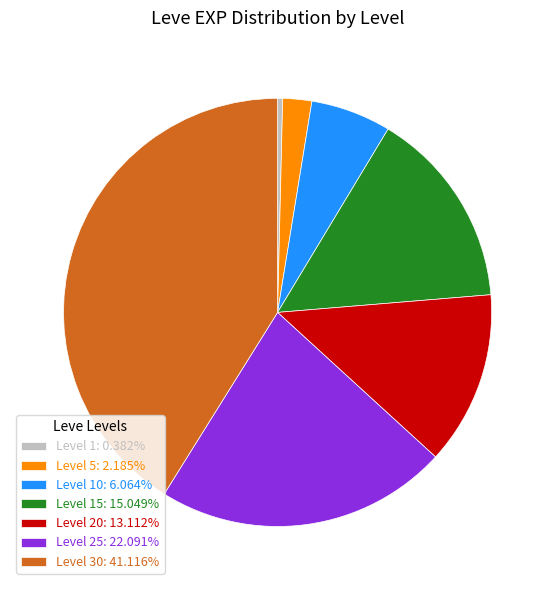

Count the number of slices in the pie.

7